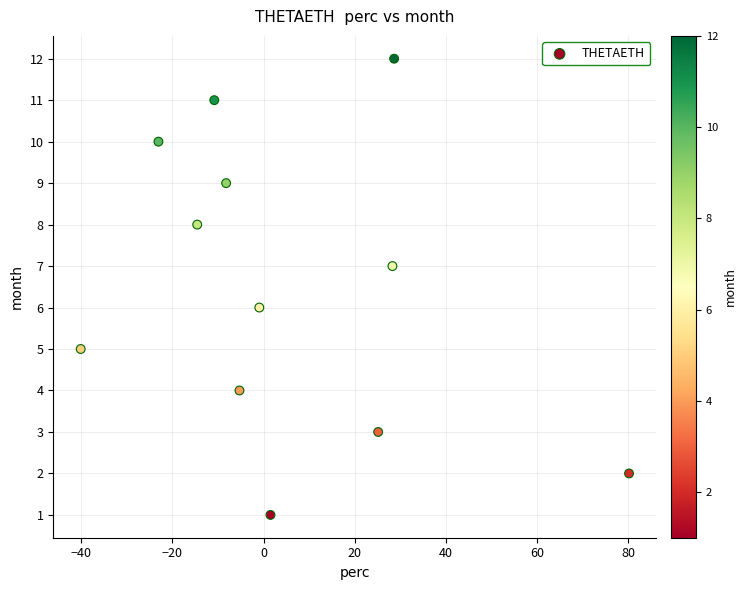

What is the range of Y values (max minus min)?

11